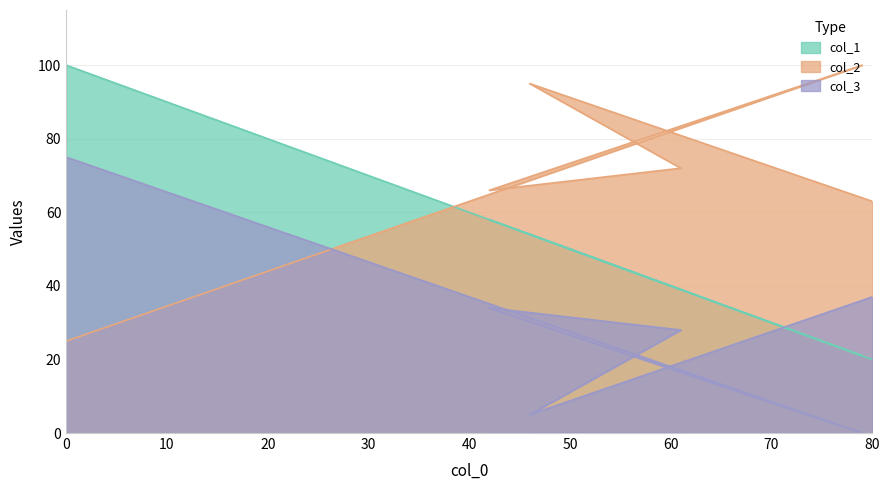

What is the sum of the col_3 values at 42 and 61?

62